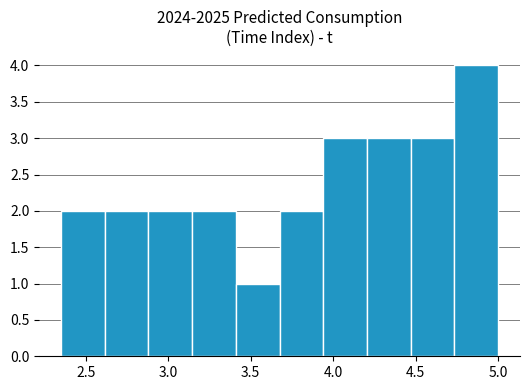

Reading left to right, transcribe this chart: for each bar, give the range it covers on the x-axis and its height. Neither the bar edges nor the heights are printed on the chart, so give them approximately, as read against the axes.

2.350 to 2.615: 2
2.615 to 2.880: 2
2.880 to 3.145: 2
3.145 to 3.410: 2
3.410 to 3.675: 1
3.675 to 3.940: 2
3.940 to 4.205: 3
4.205 to 4.470: 3
4.470 to 4.735: 3
4.735 to 5.000: 4